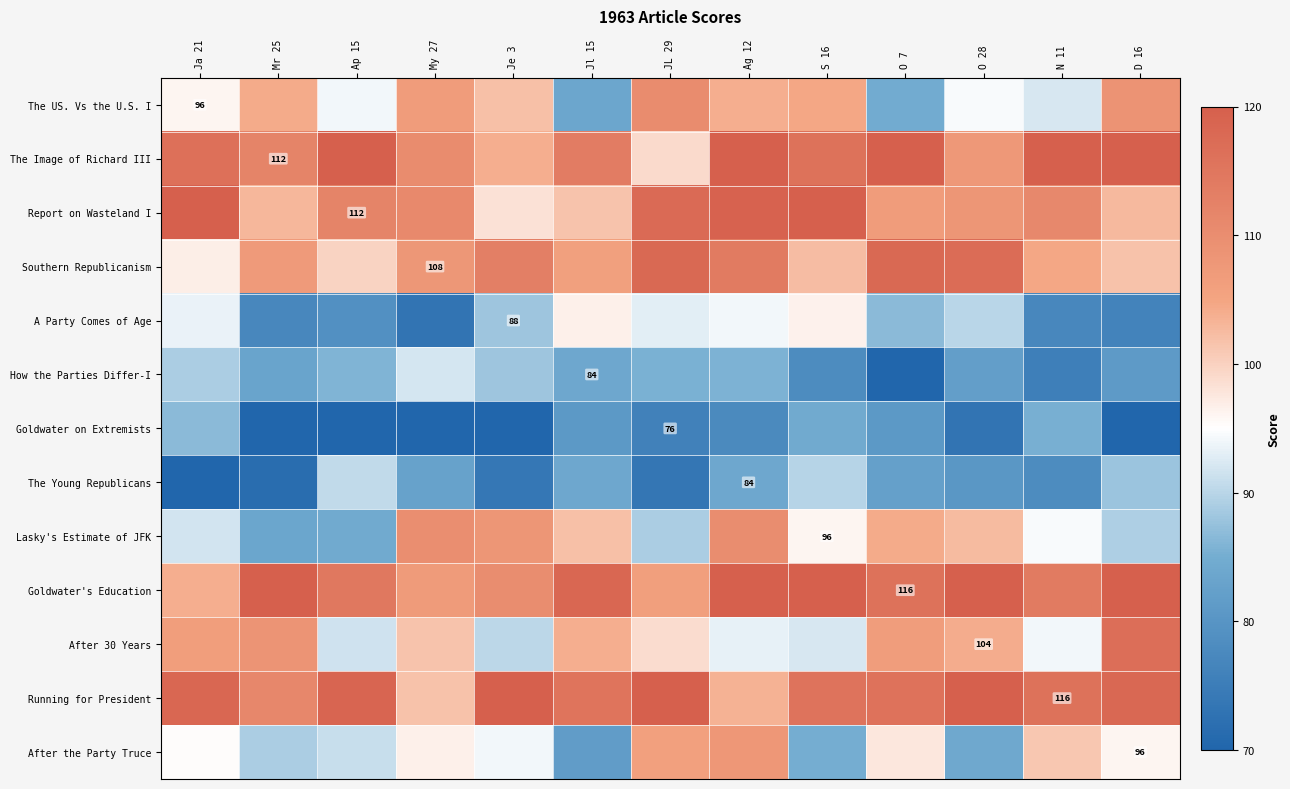

Is the value of The Young Republicans at Ag 12 greater than the value of A Party Comes of Age at Je 3?

No